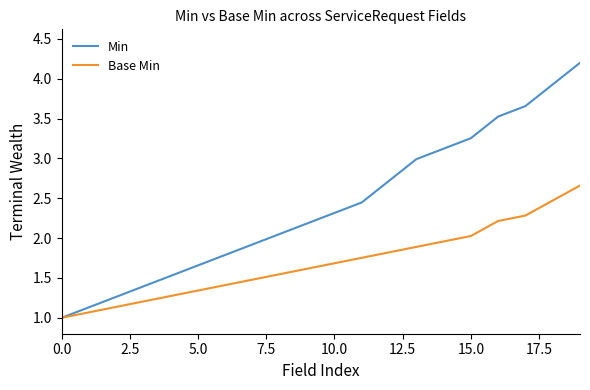

List the series in order of their overall mean, lowest first.

Base Min, Min